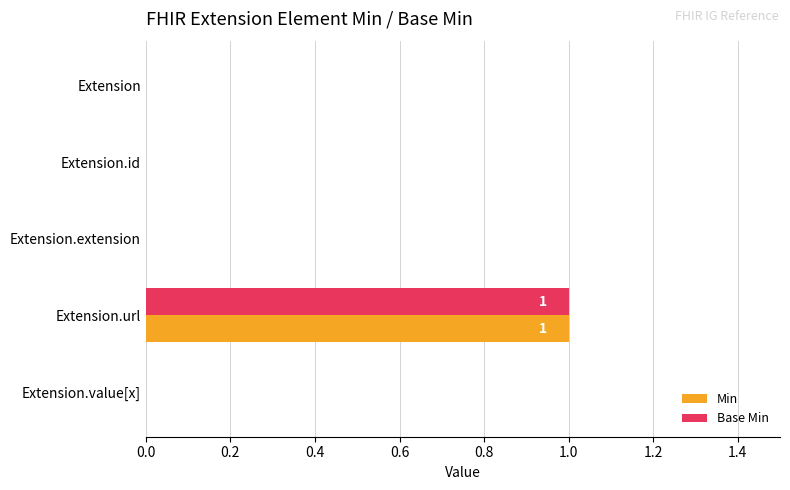

Which label corresponds to the largest value in the chart?

Extension.url